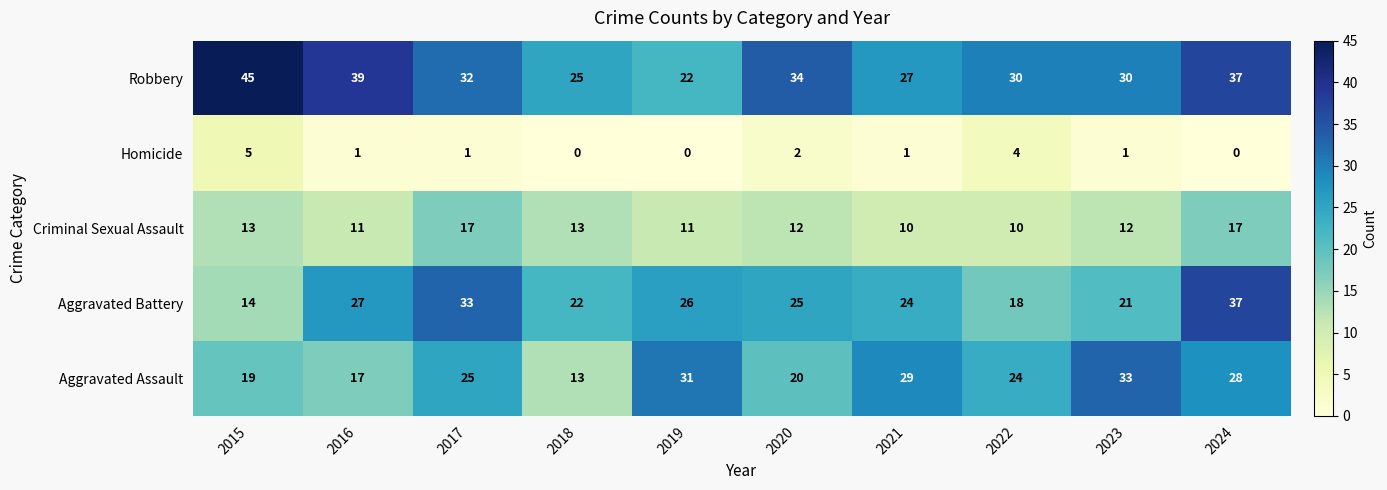

The Criminal Sexual Assault series shows 11 at 2019. True or false?

True